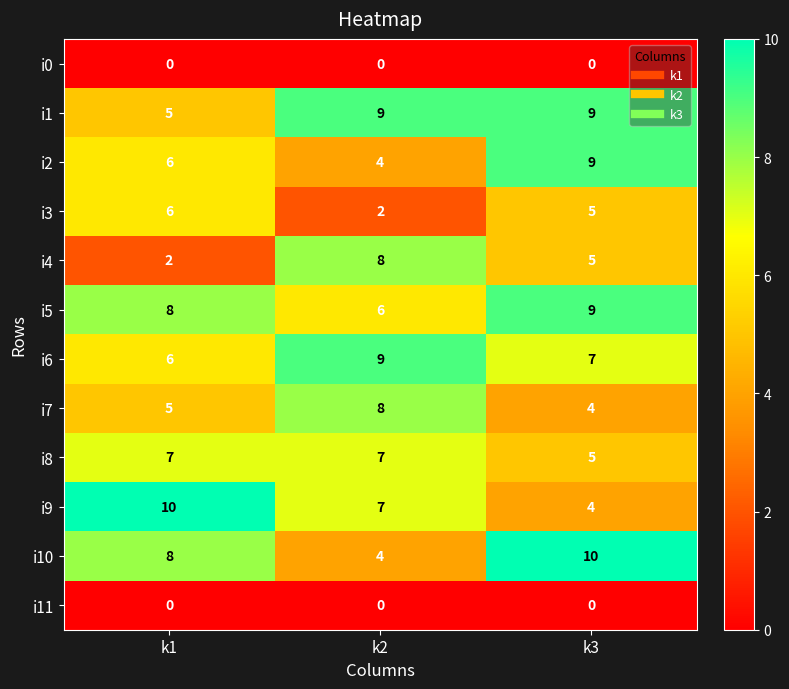

At which label is i4 closest to 5?

k3